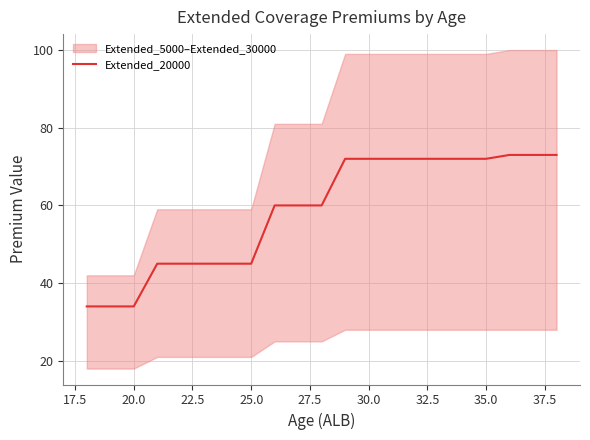

Does the chart display data point markers on the line(s)?

No